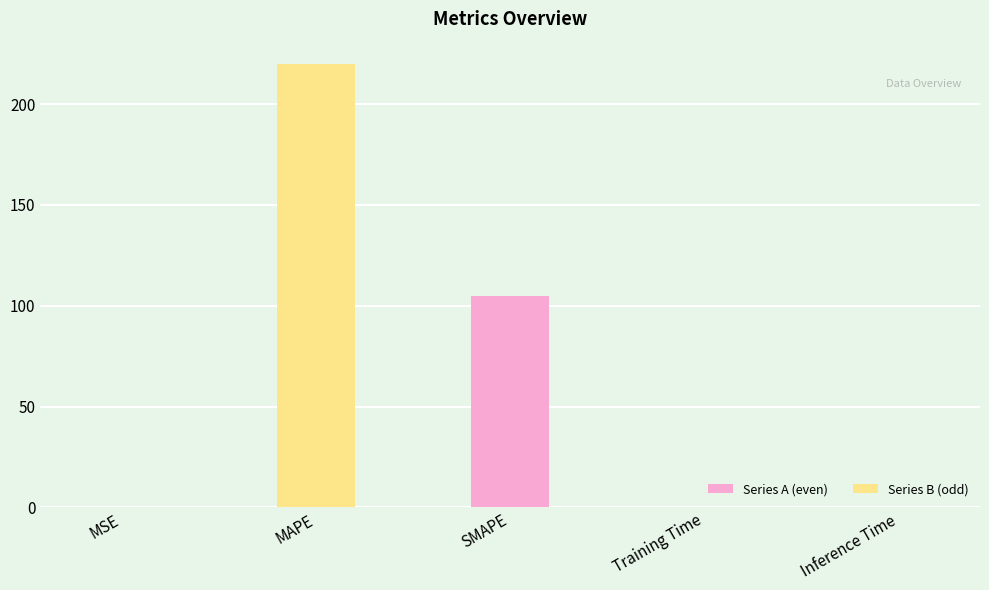

What value does the data have at Inference Time?

0.2